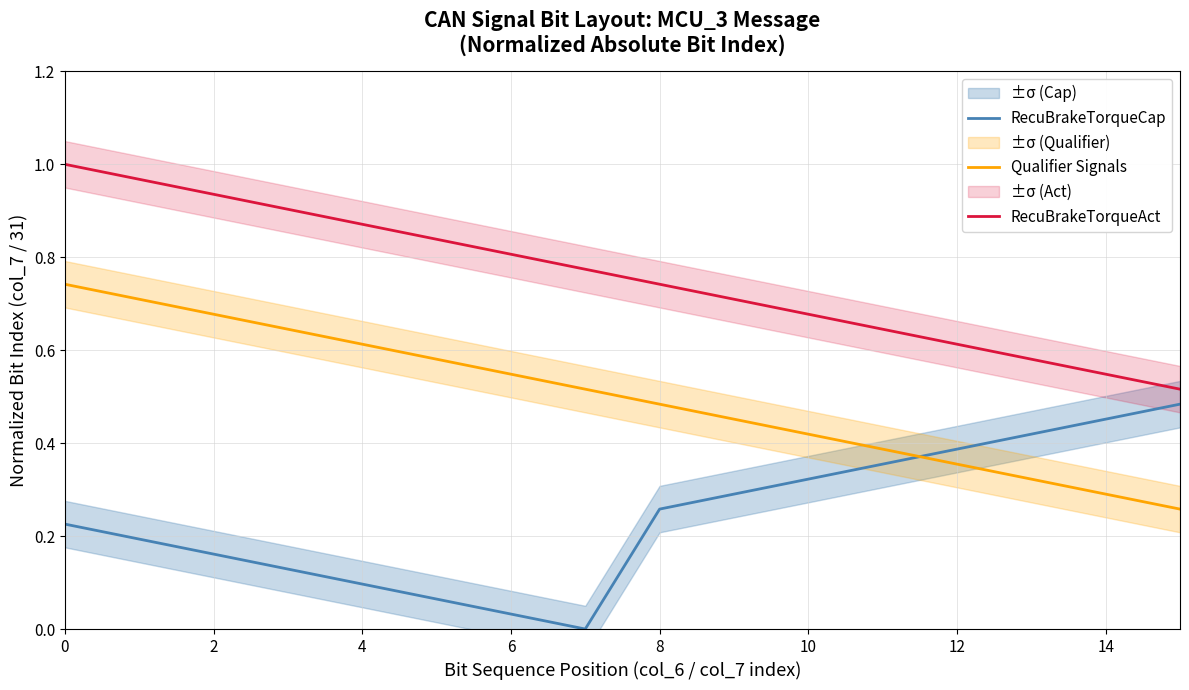

Is it true that RecuBrakeTorqueAct equals 0.5 at 0?

False